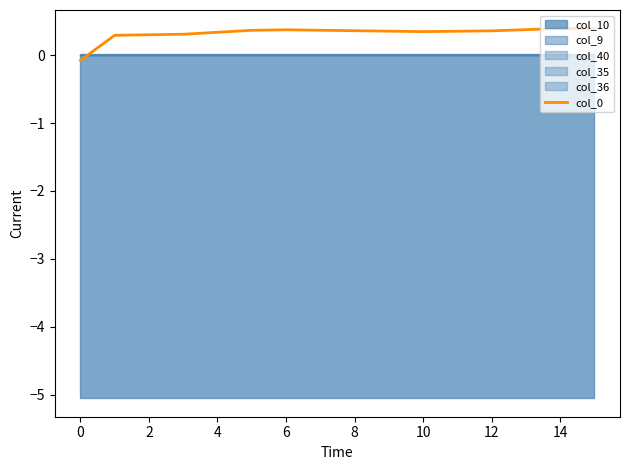

Is it true that col_0 equals 0.3 at 4?

True